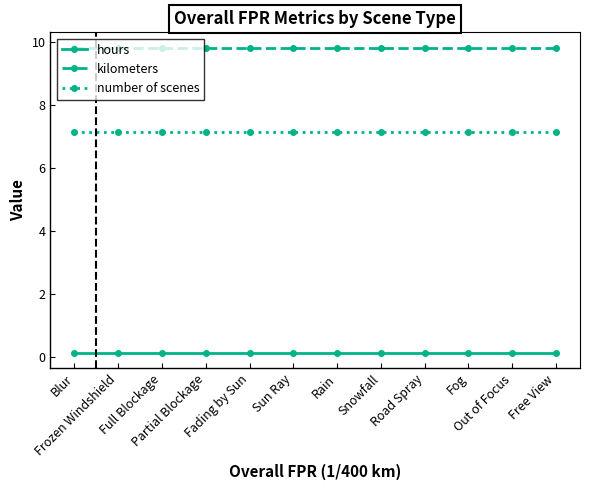

What is the label of the 4th point from the right?

Road Spray